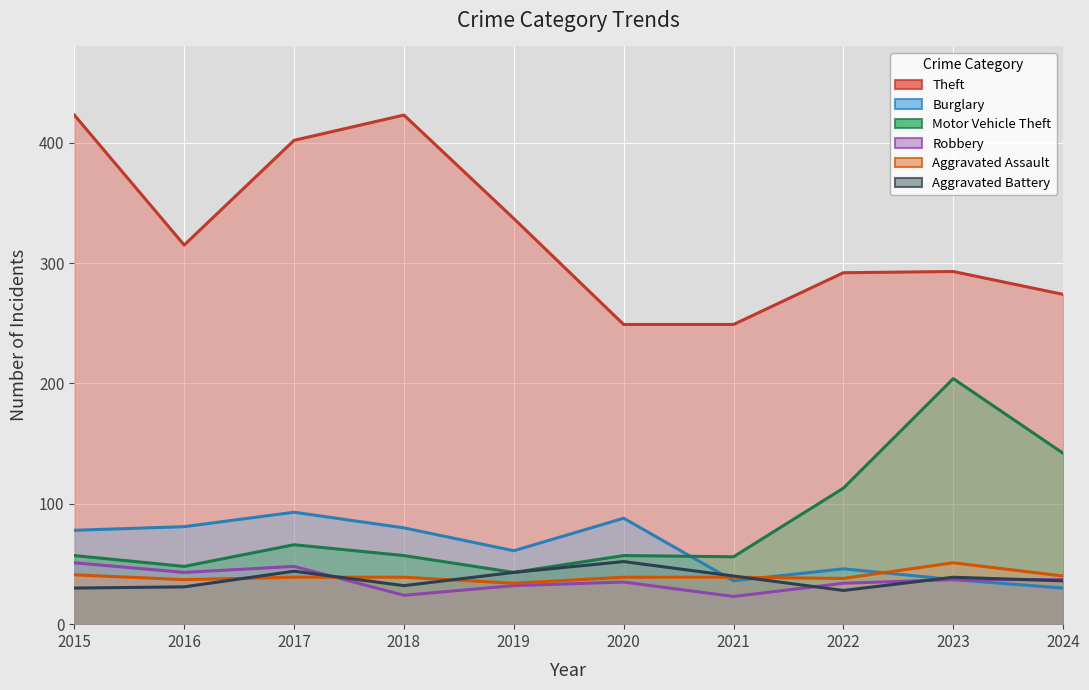

True or false: Robbery has more than 0 interior local peaks.

True